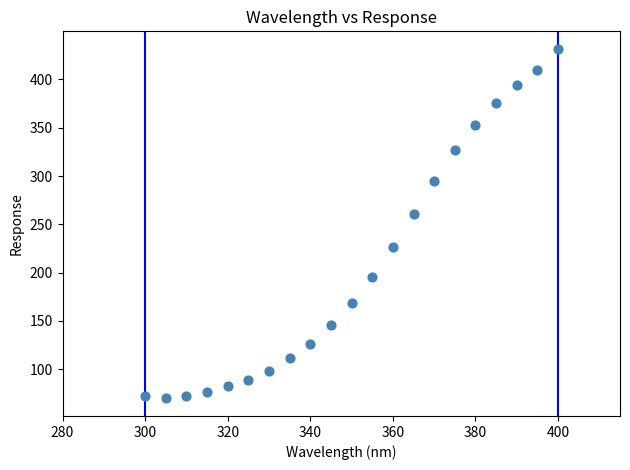

What Y value in the scatter plot is closest to 250?

260.8